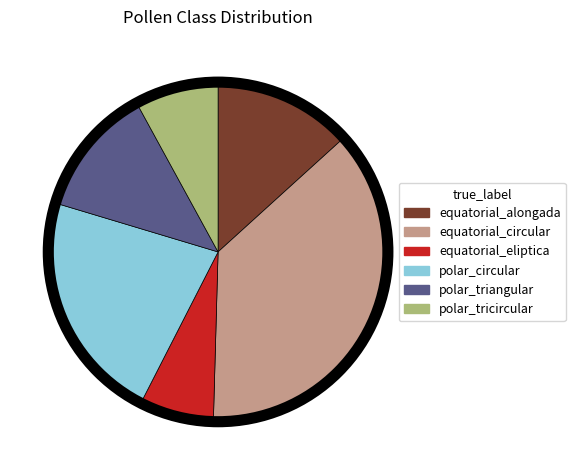

Between polar_circular and equatorial_circular, which is larger?

equatorial_circular